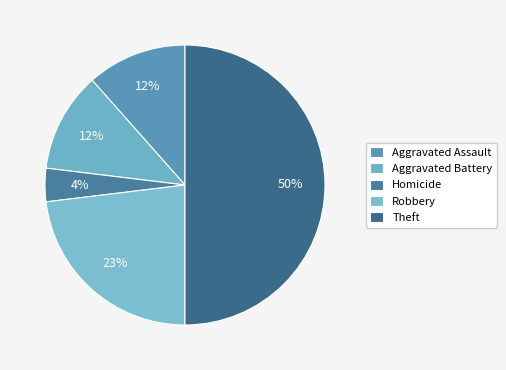

Count the number of slices in the pie.

5